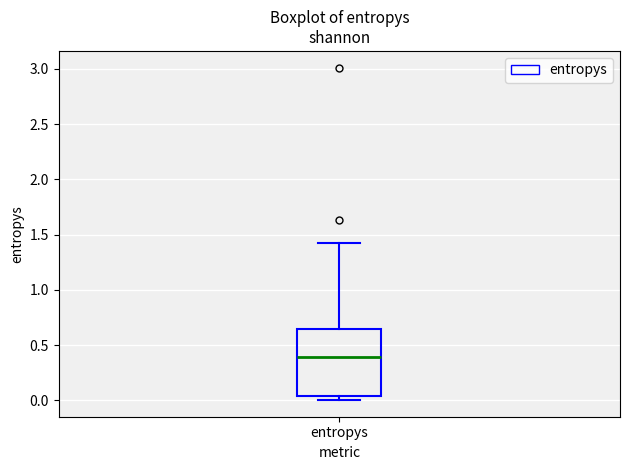

Where does the upper whisker of the box for entropys end on the y-axis? The values are not printed on the chart, so give them approximately, as read against the axis.

1.40